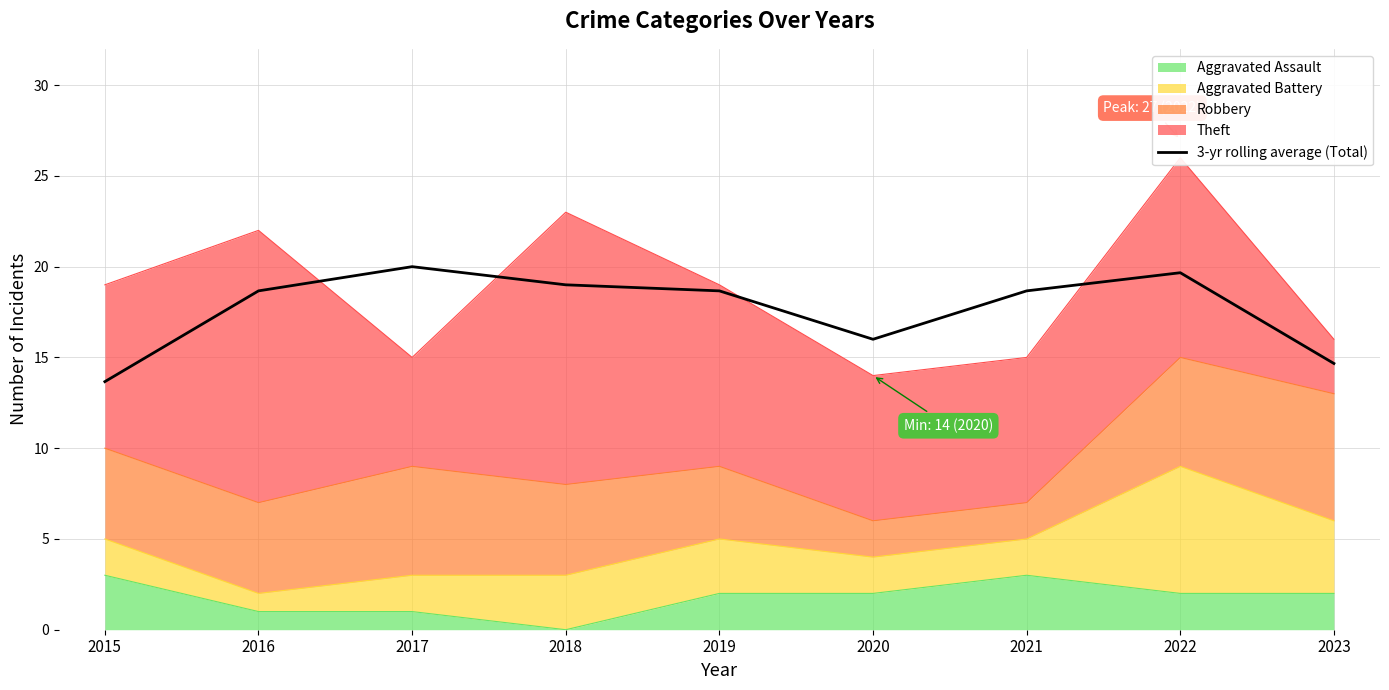

At which category does the chart reach its peak across all series?

2017